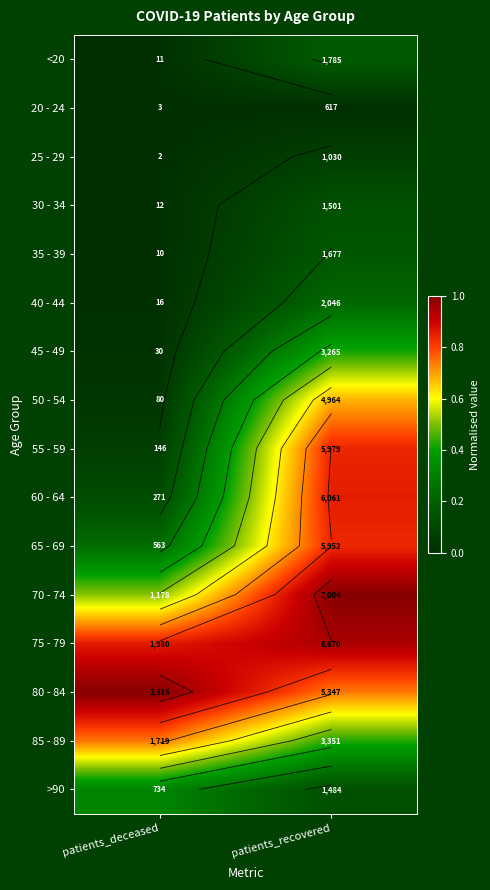

Count the number of categories in the chart.

2